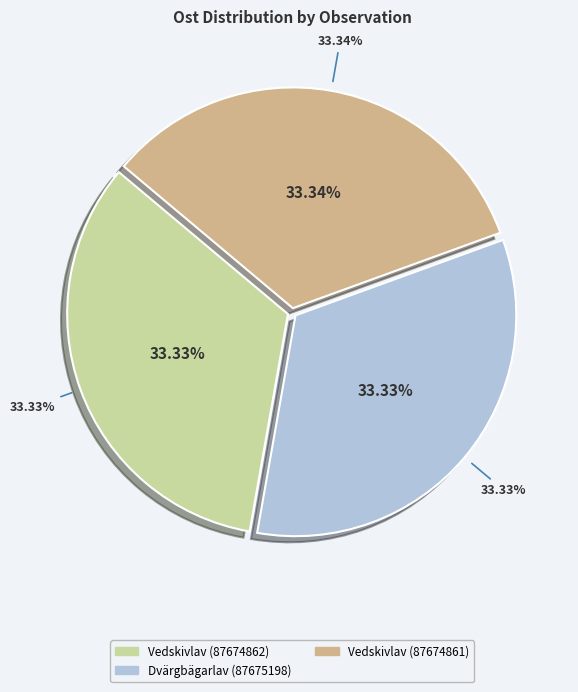

What is the ratio of the value at Vedskivlav (87674861) to the value at Dvärgbägarlav (87675198)?

1.0